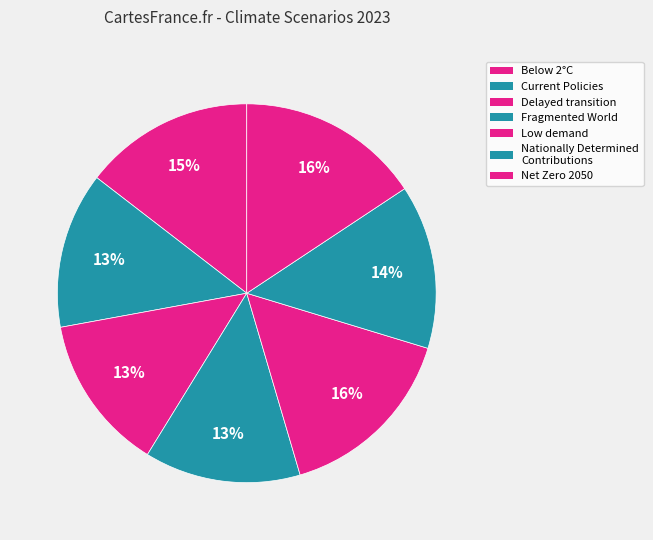

True or false: Low demand accounts for 11% of the total.

False